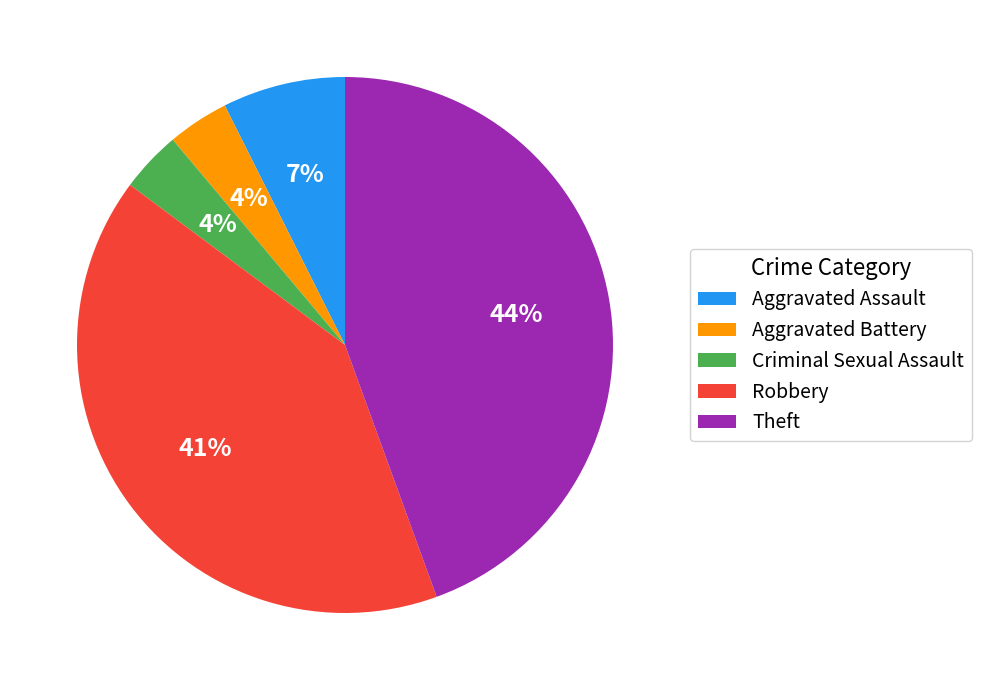

To the nearest percent, what is the average slice percentage?

20%